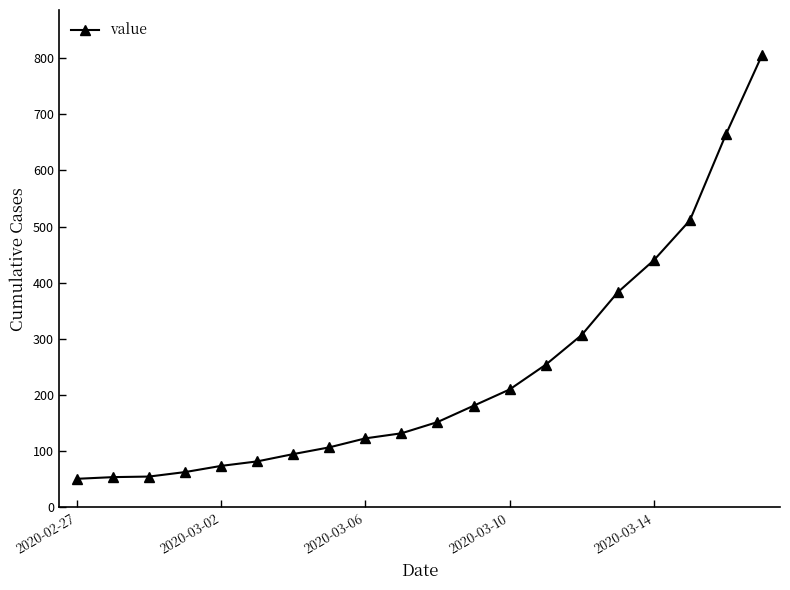

What is the average value?

237